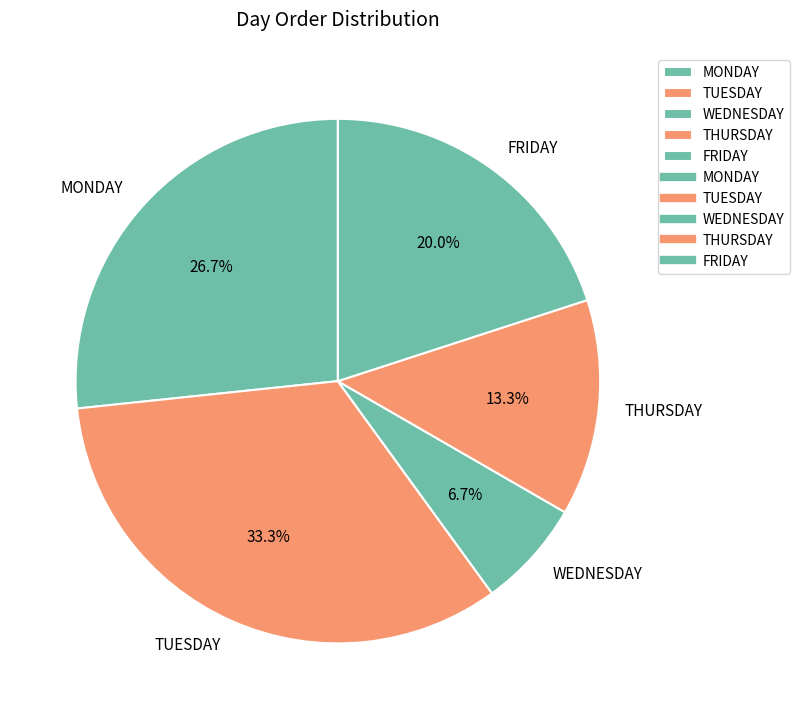

Does TUESDAY represent more than half of the total?

No